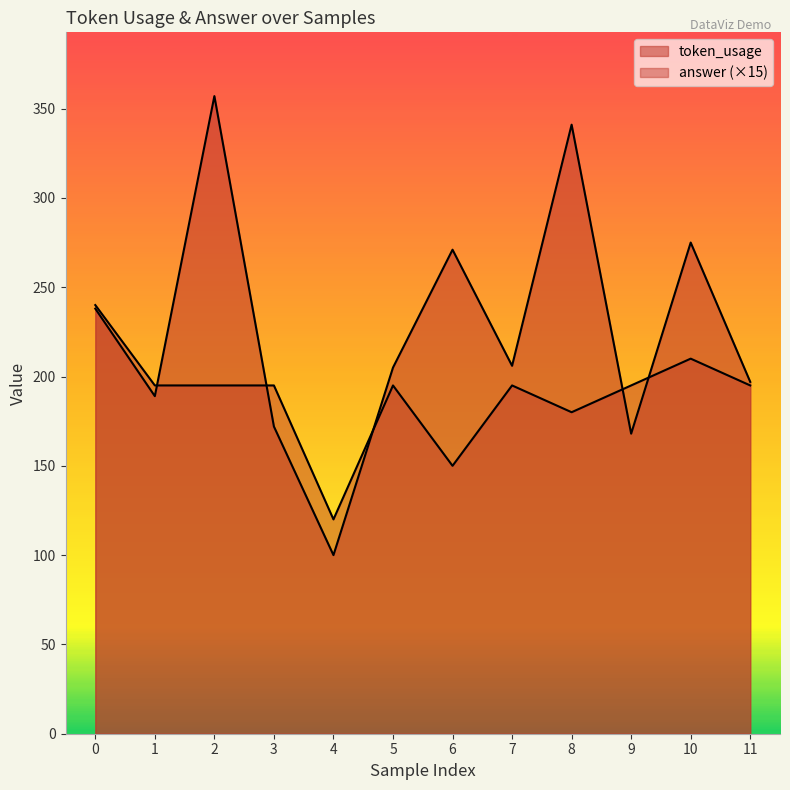

What is the minimum value shown in the chart?

100